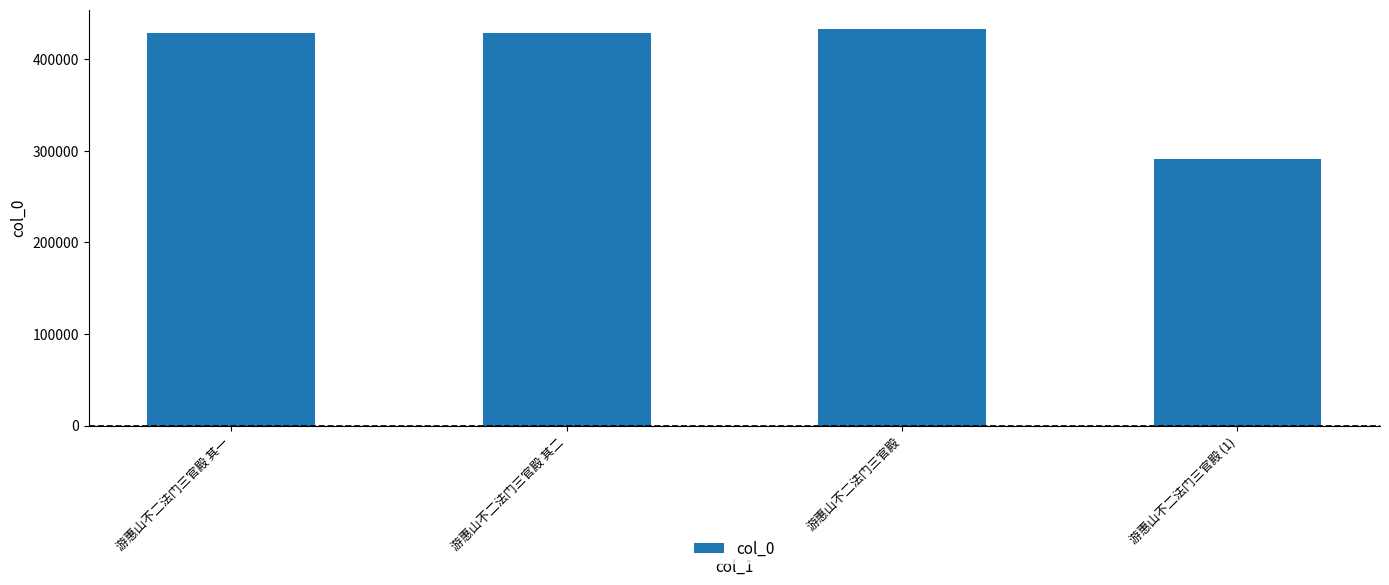

What is the smallest value displayed?

291134